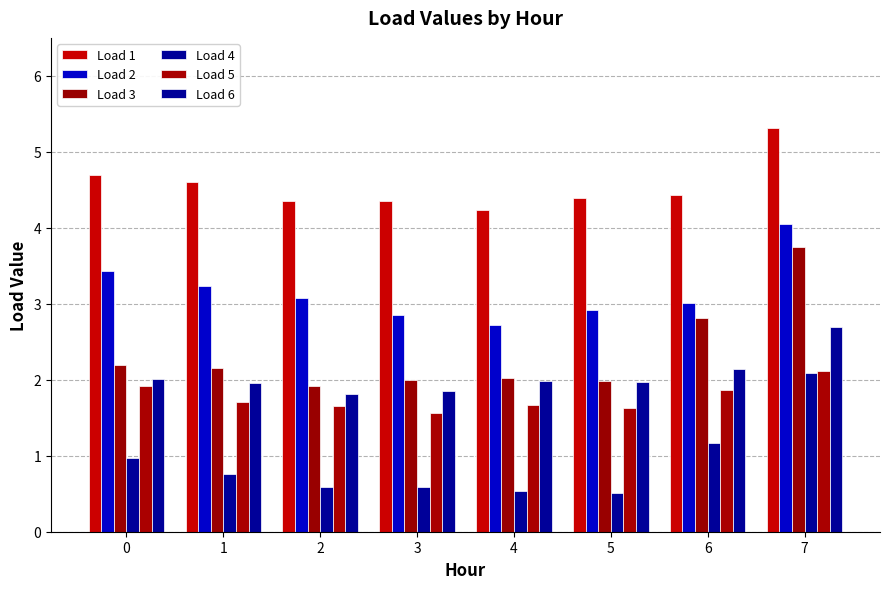

True or false: Load 1 has a value of 4.2 at 4.

True